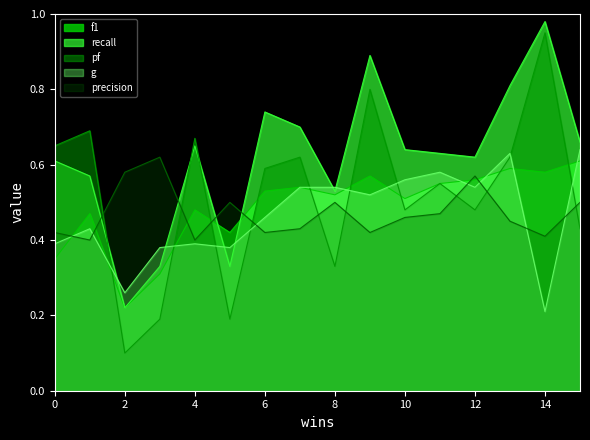

What is the difference between the second highest and minimum values in the pf series?

0.7